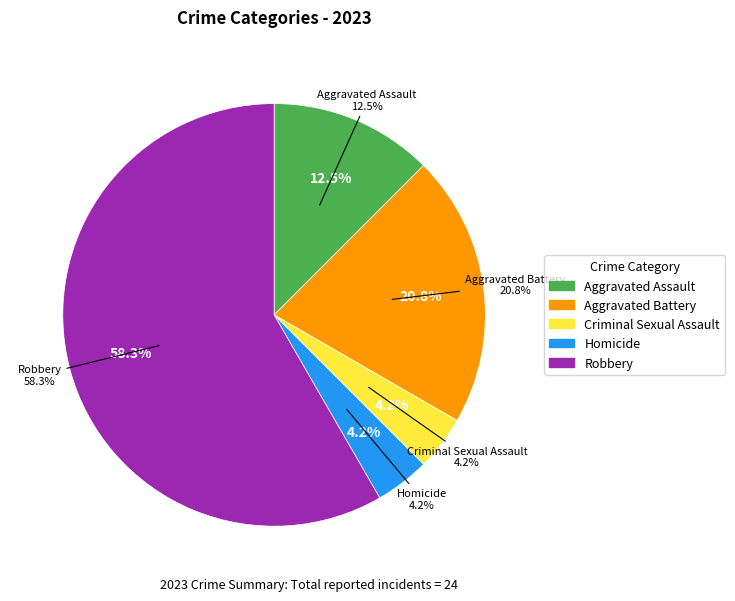

To the nearest percent, what portion does Homicide represent?

4%